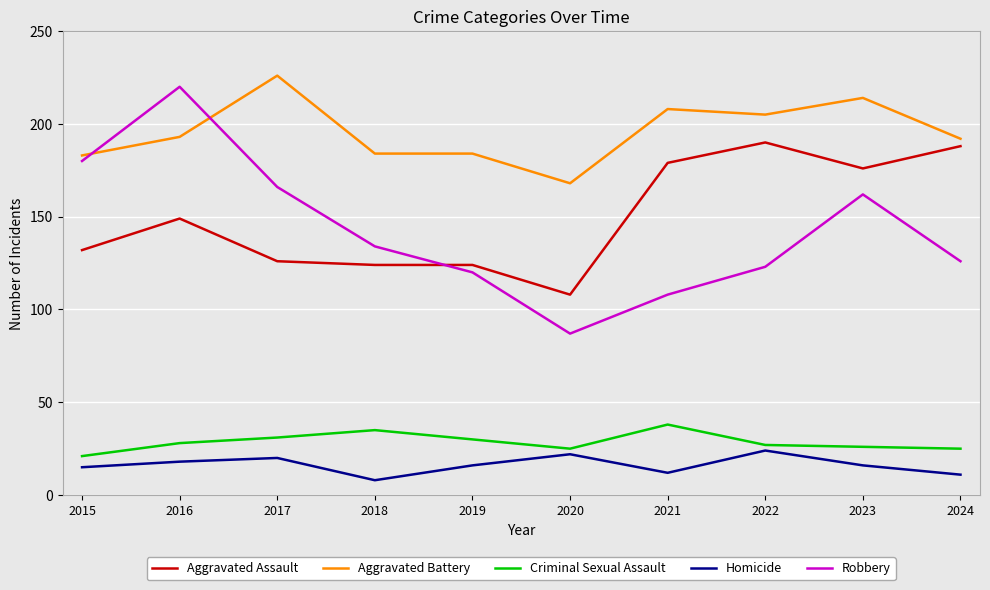

The Aggravated Assault series shows 68 at 2021. True or false?

False